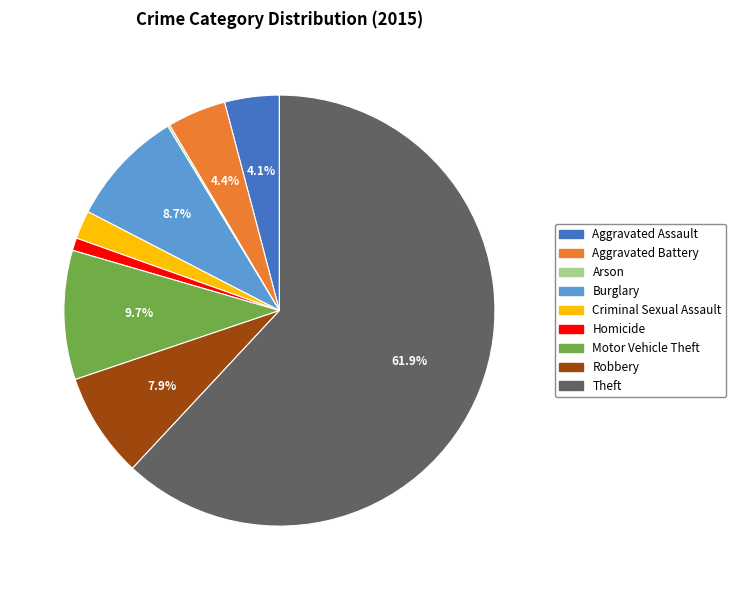

Approximately how many times larger is the value at Burglary compared to Motor Vehicle Theft?

0.9